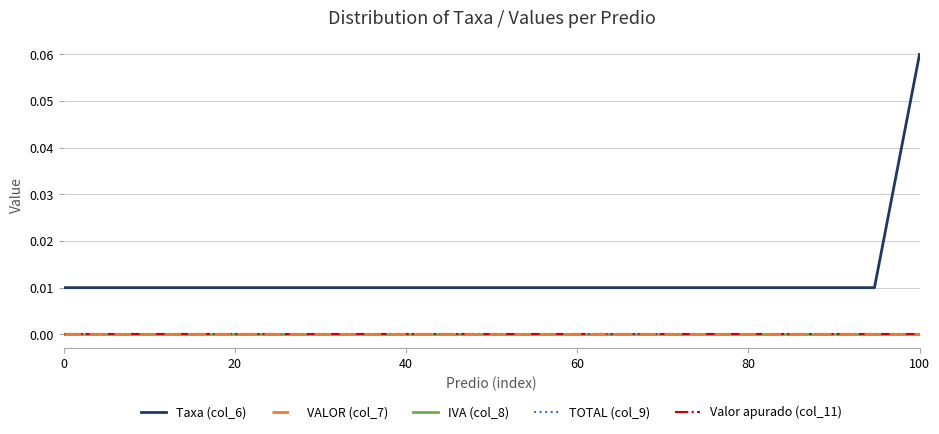

Is this an area chart (filled region under the line)?

No